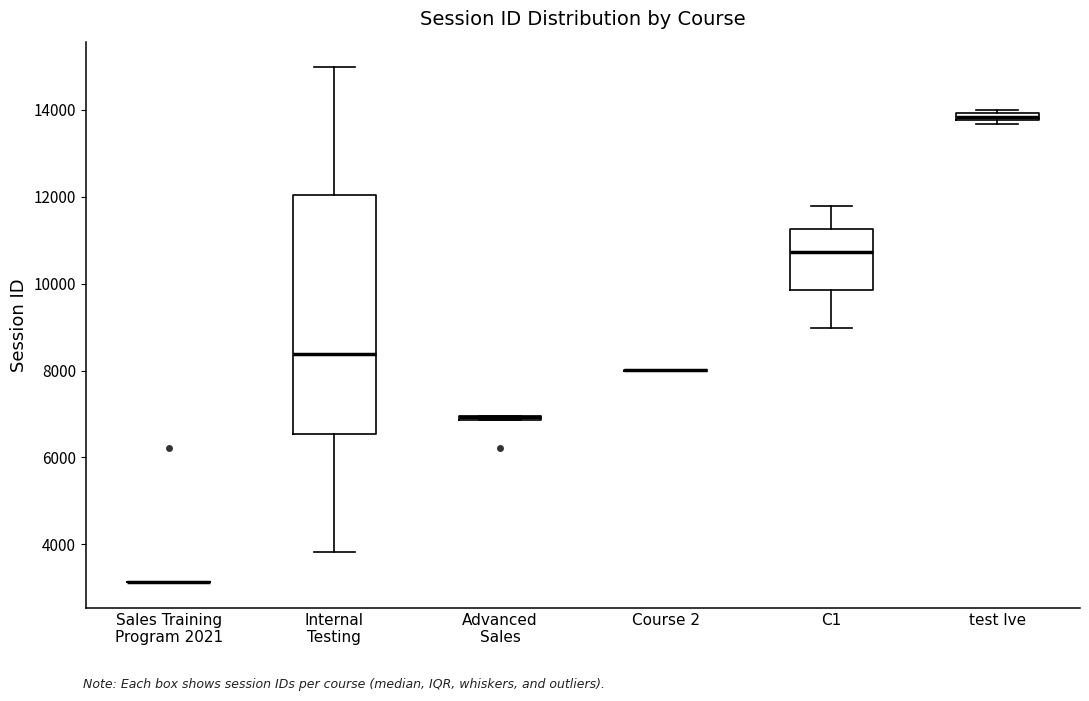

Comparing the boxes themselves (not the whiskers), which one is the tallest?

Internal Testing